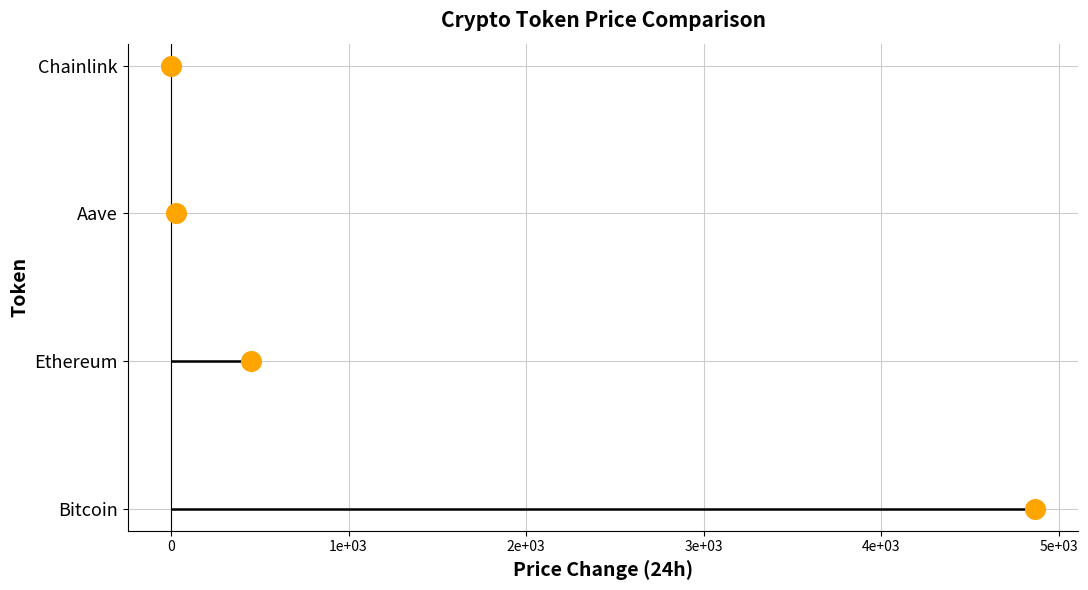

What is the change in value from 1e+03 to 2e+03?

+1